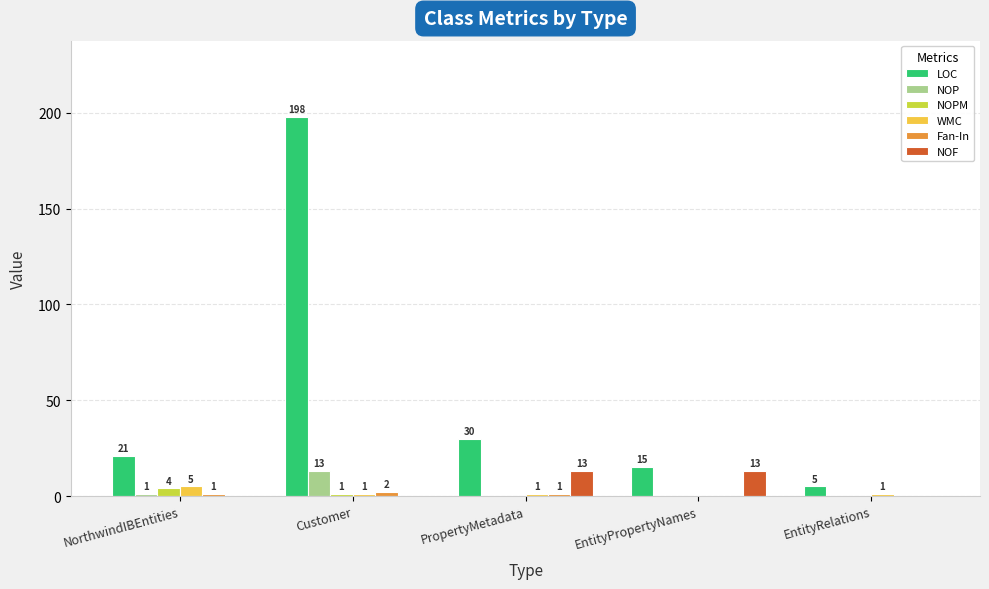

Which series changed the most between Customer and PropertyMetadata?

LOC